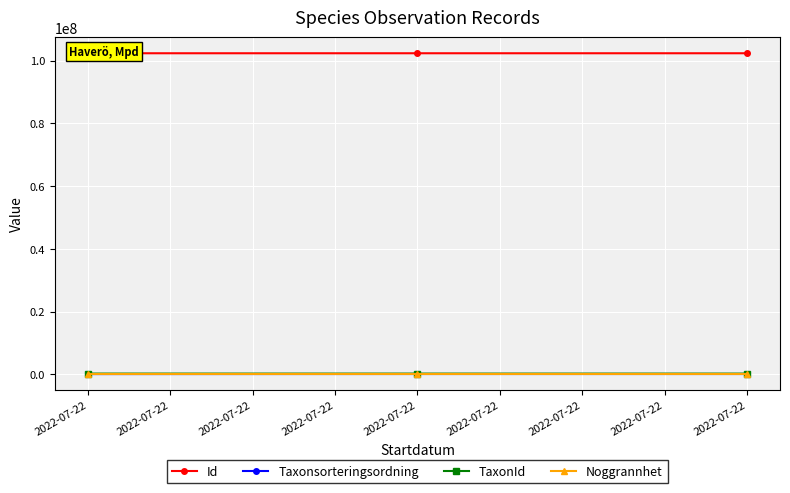

Rank the series at 2022-07-22 from highest to lowest value.

Id, TaxonId, Taxonsorteringsordning, Noggrannhet